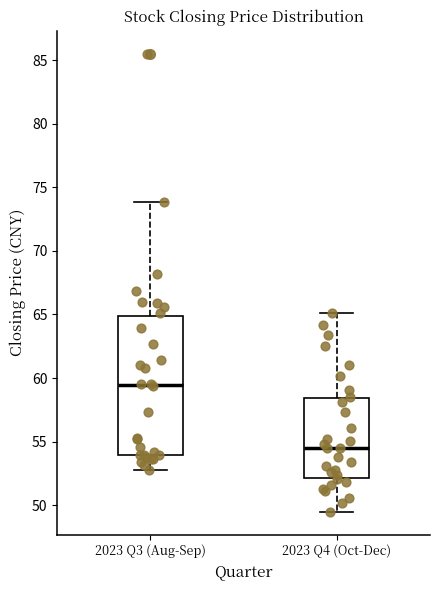

Which box's median line is the lowest?

2023 Q4 (Oct-Dec)